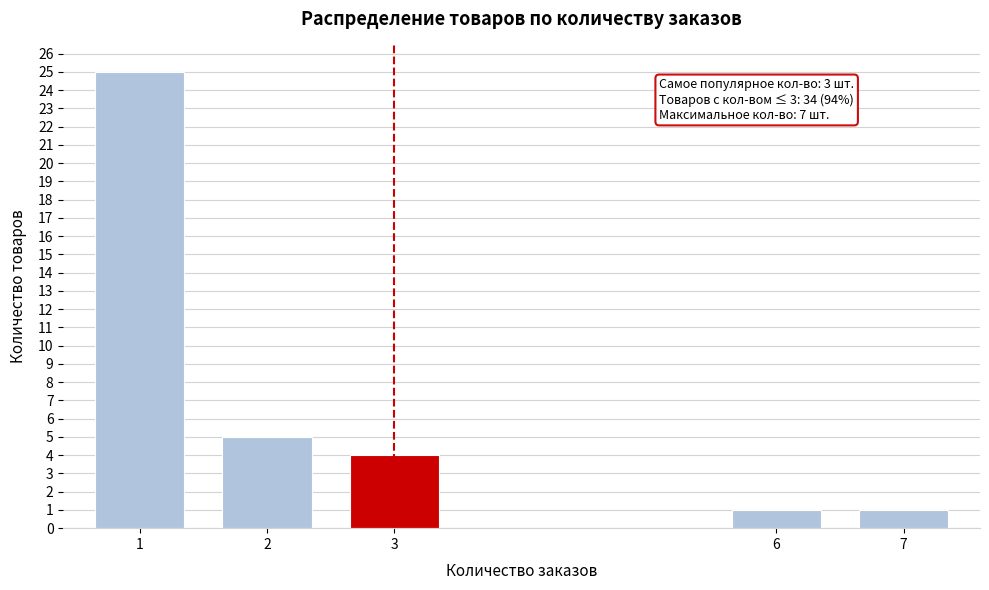

Reading right to left, extract all data points from this chart.

7=1	6=1	3=4	2=5	1=25